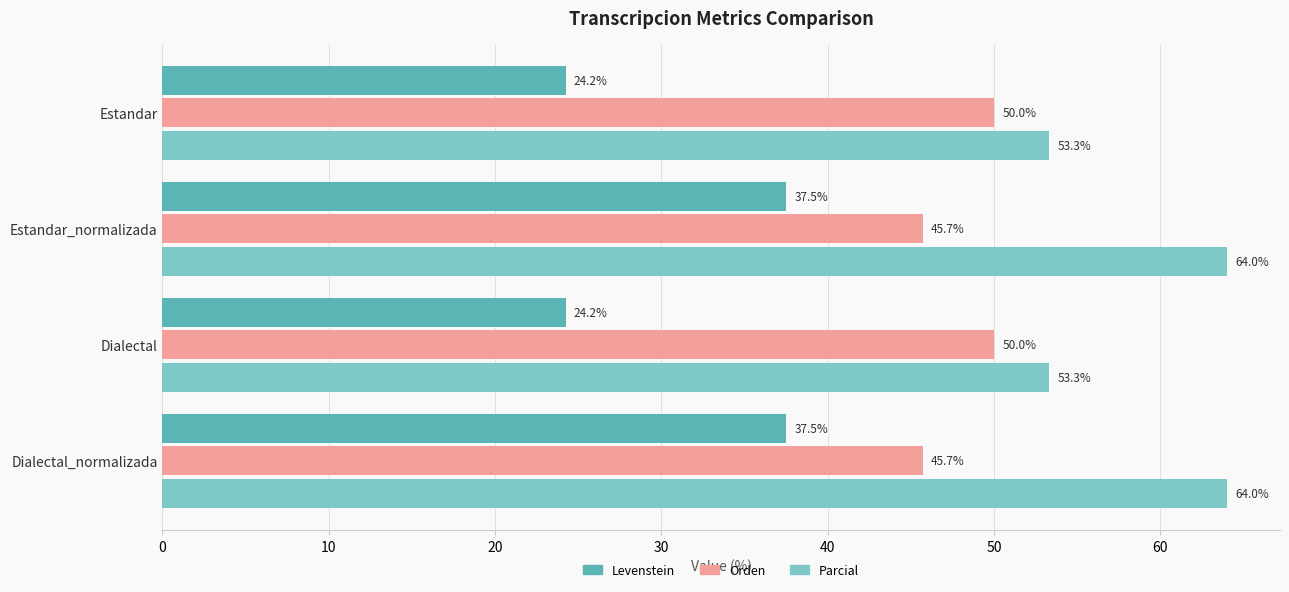

How many Orden values are between 45 and 50?

4